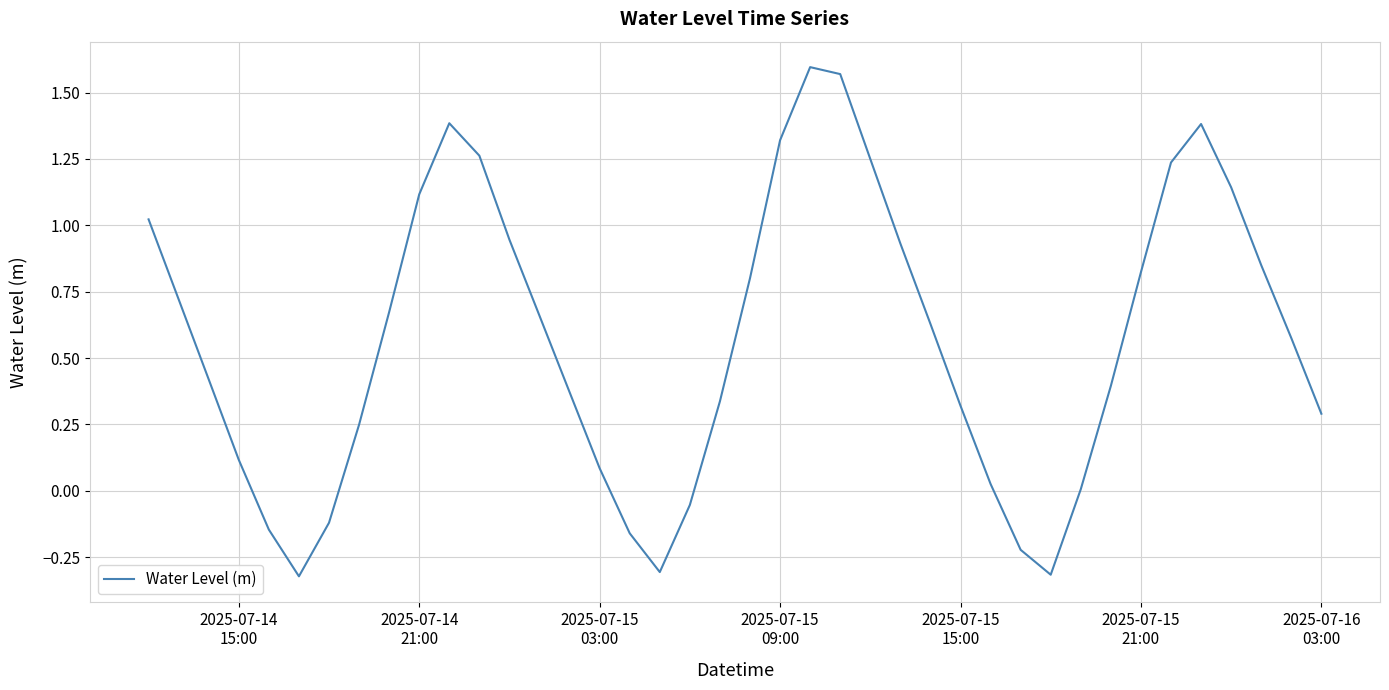

What is the difference between the maximum and minimum values?

1.9